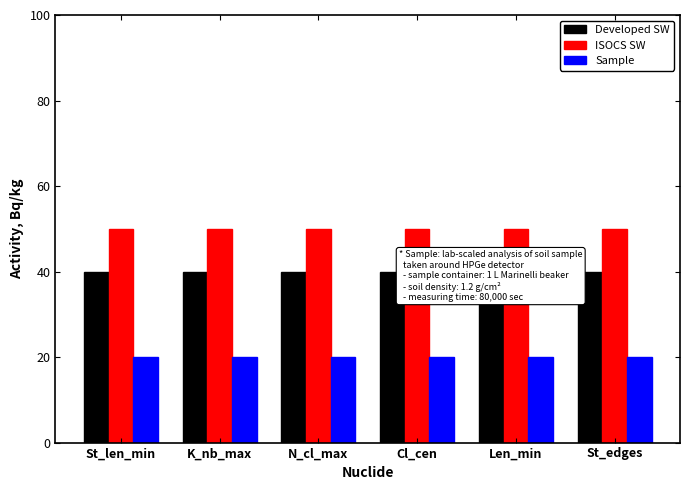

Which series changed the most between N_cl_max and Len_min?

Developed SW